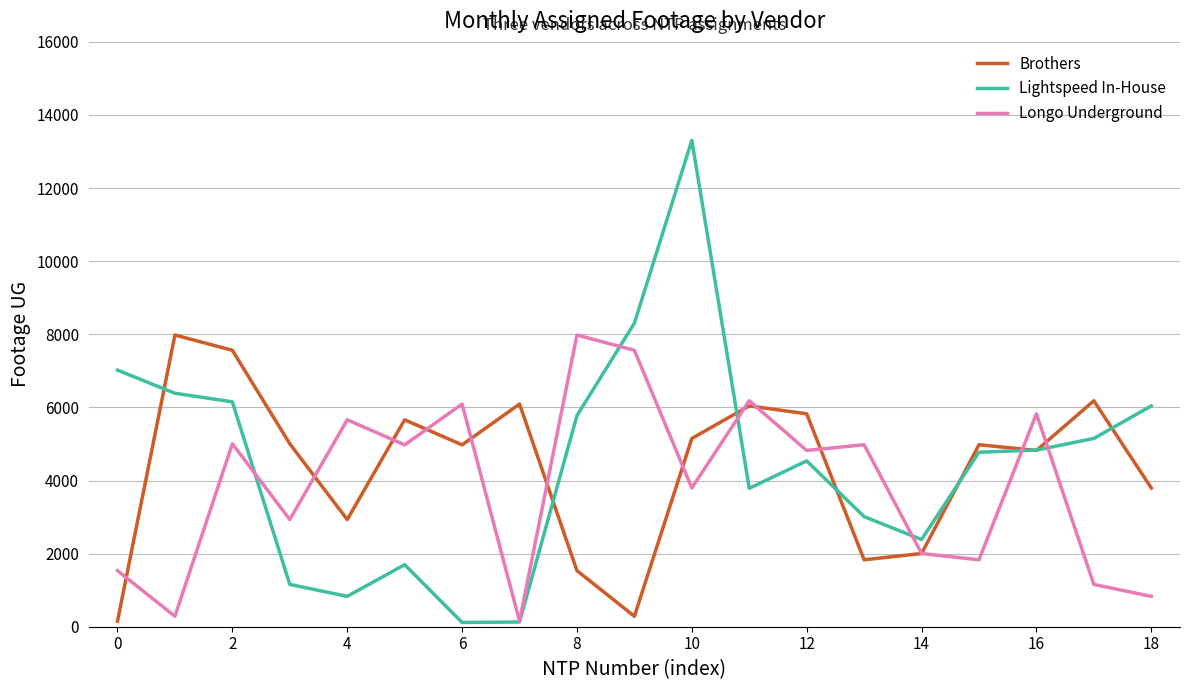

In Brothers, how many points are lower than both neighbors (excluding endpoints)?

5